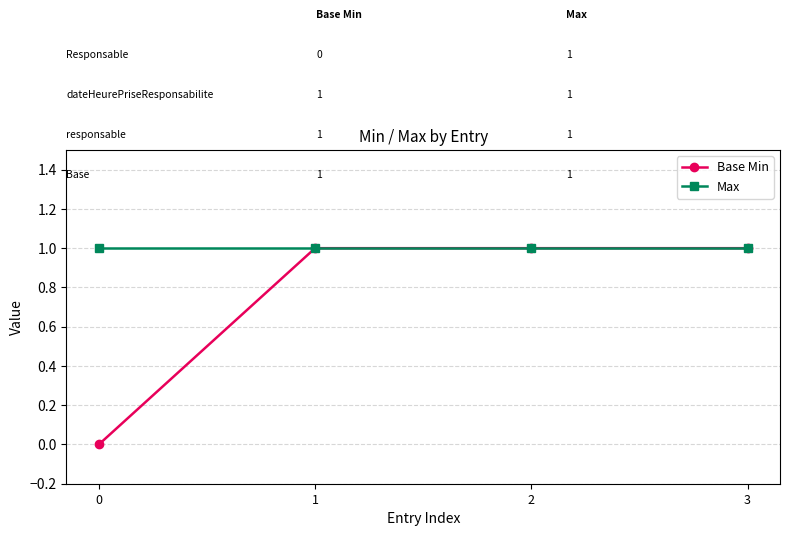

What is the value of the Max point at the 3rd from the left?

1